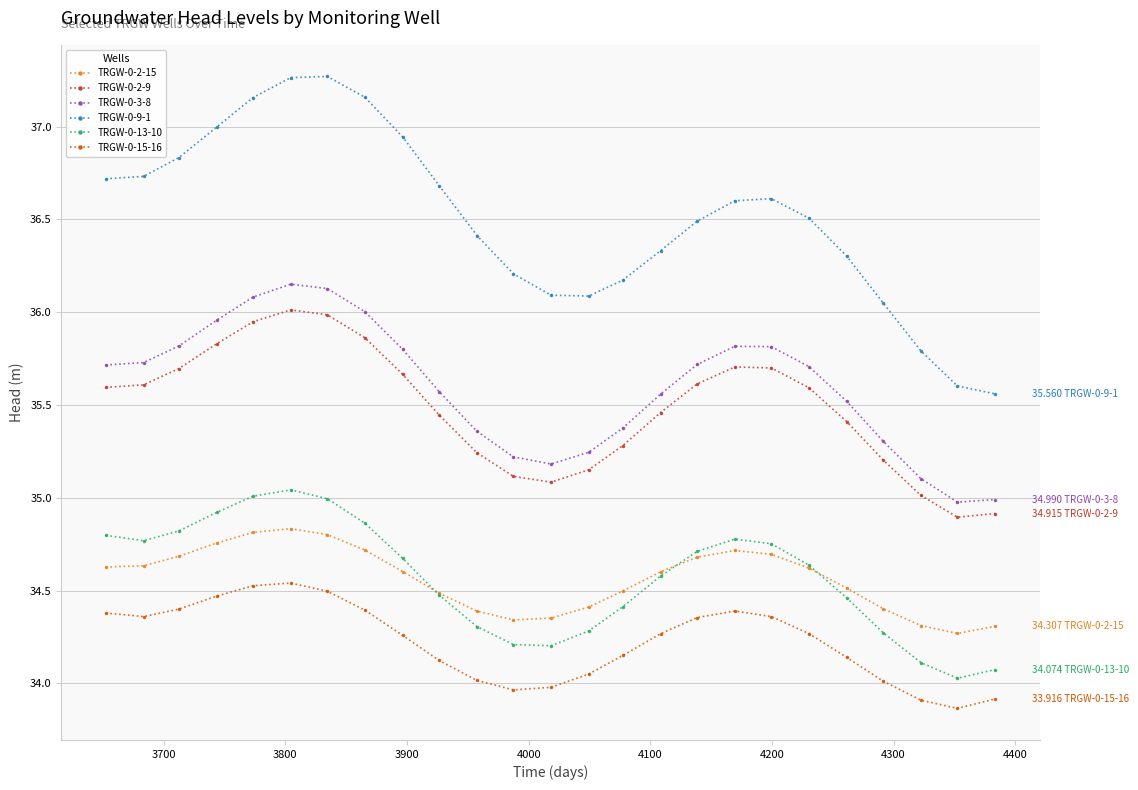

True or false: TRGW-0-2-9 has more than 0 interior local peaks.

True